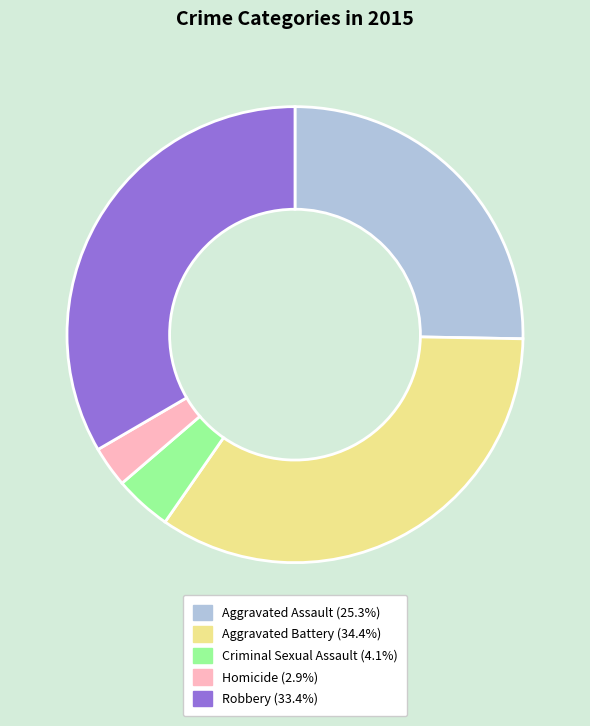

Between Robbery and Homicide, which is larger?

Robbery